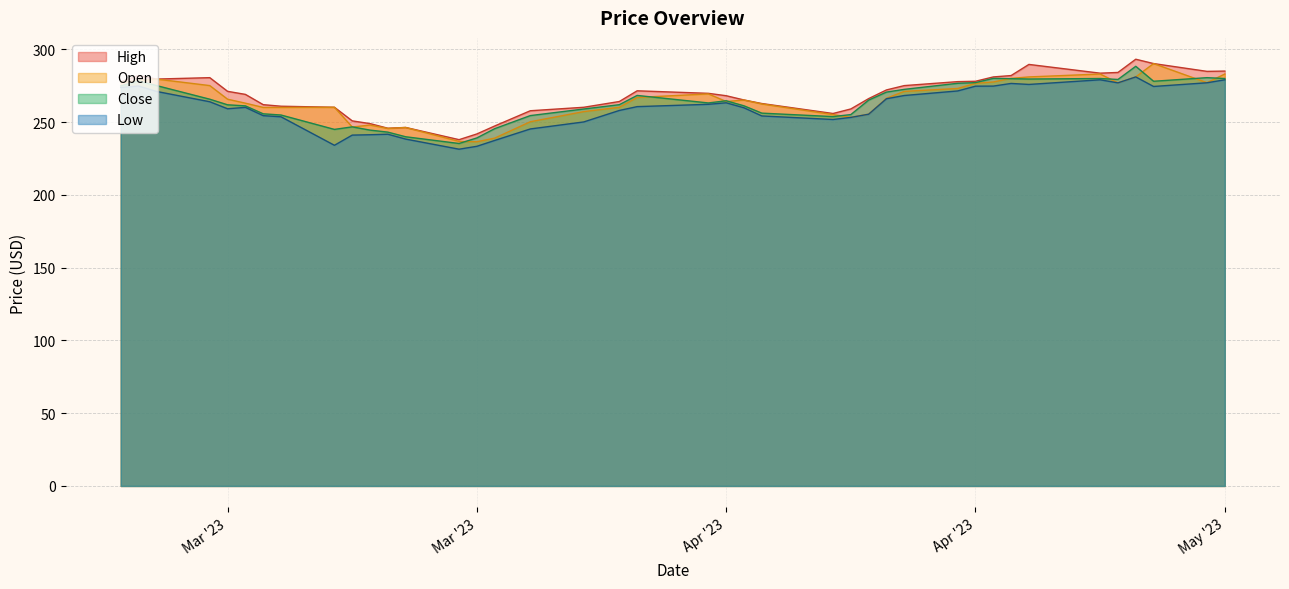

How many series are shown in this chart?

4